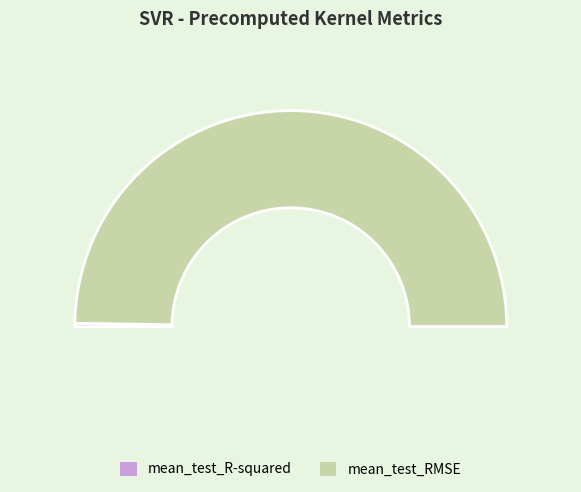

Rank the categories by value from lowest to highest.

mean_test_R-squared, mean_test_RMSE